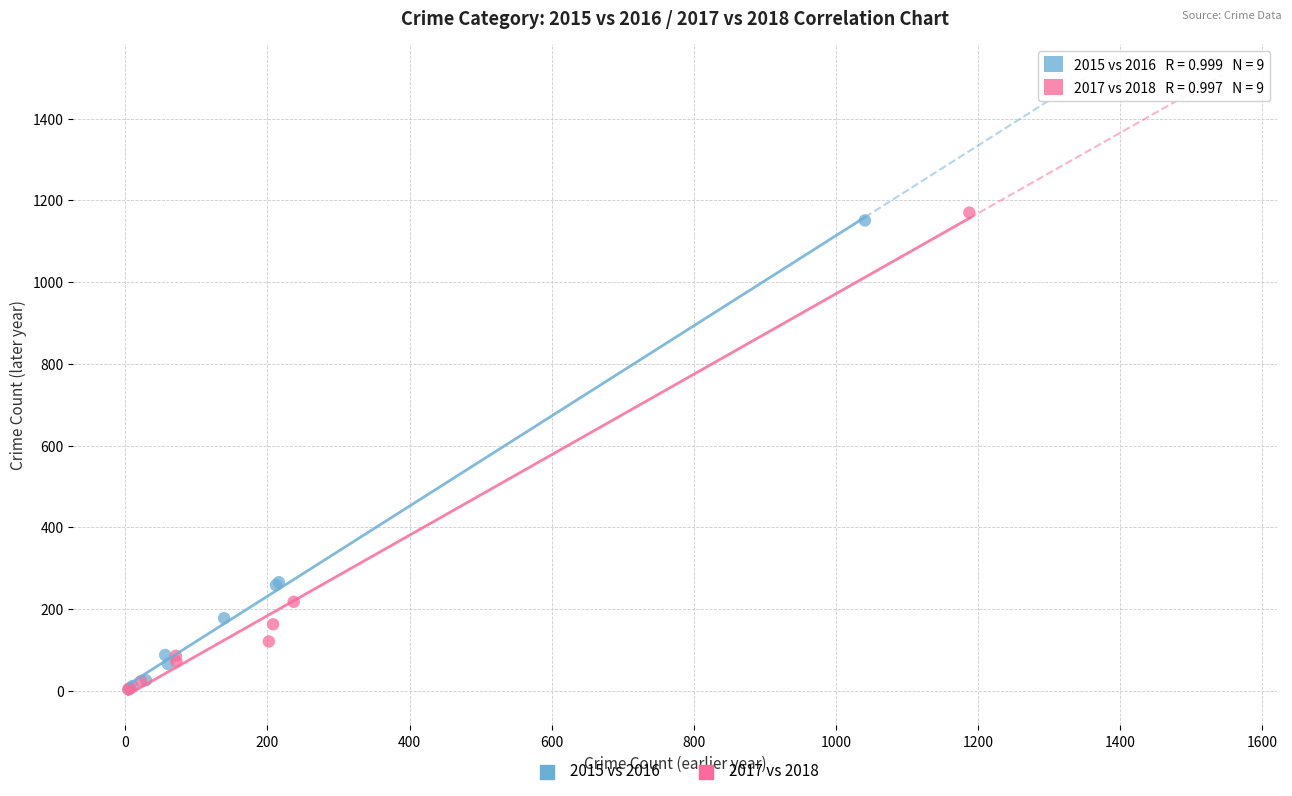

What are all the series names shown in the legend?

2015 vs 2016, 2017 vs 2018